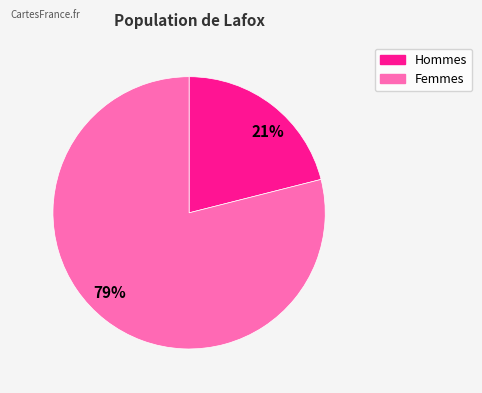

To the nearest percent, what is the difference between the largest and smallest slice percentages?

58%